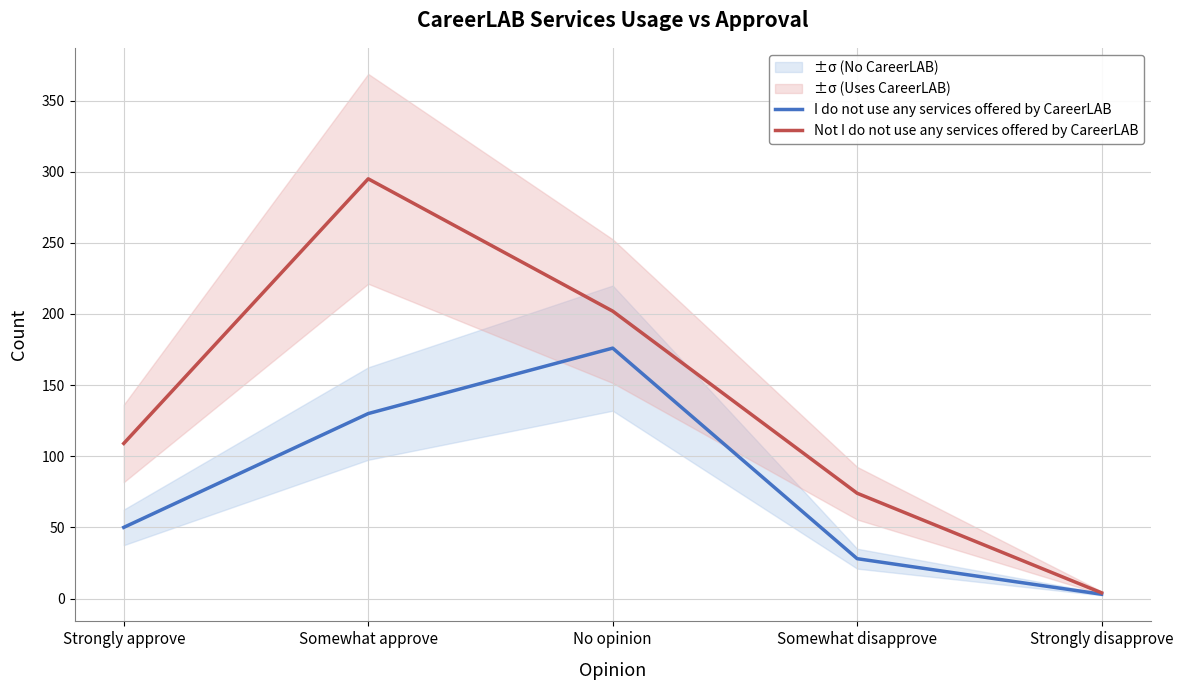

At which category does Not I do not use any services offered by CareerLAB reach its first local peak?

Somewhat approve